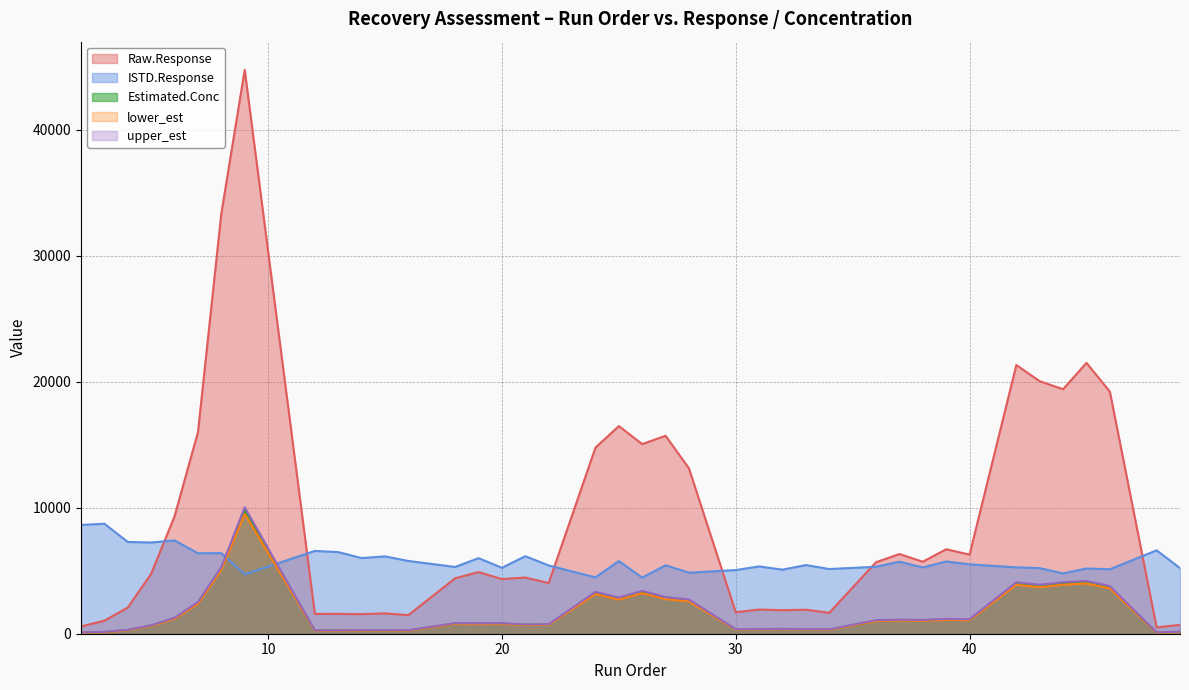

At which label is Raw.Response closest to 22621?

45